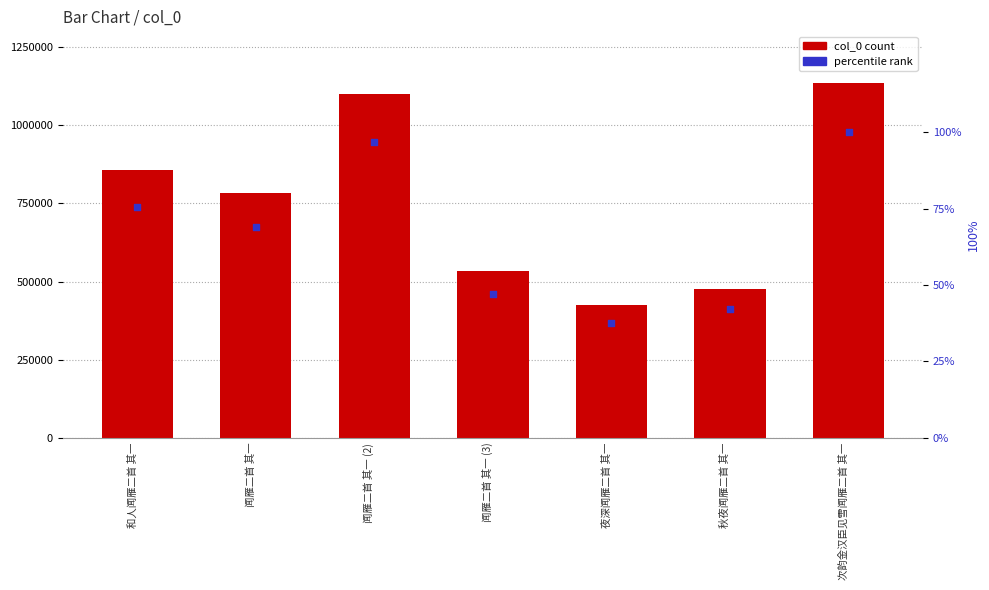

Which series reaches the maximum Y coordinate?

col_0